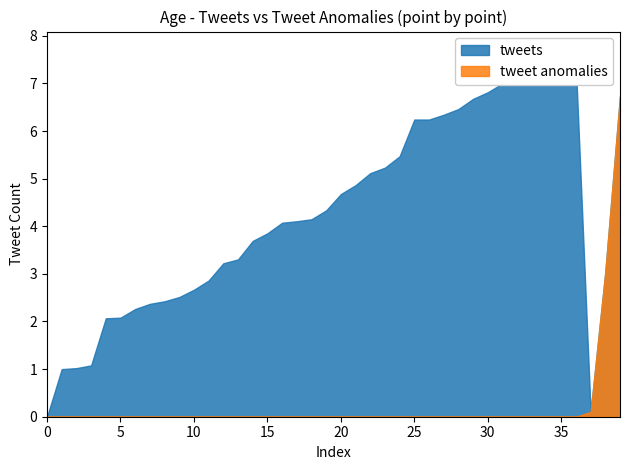

What is the difference between the maximum and minimum values in the tweet anomalies series?

6.7